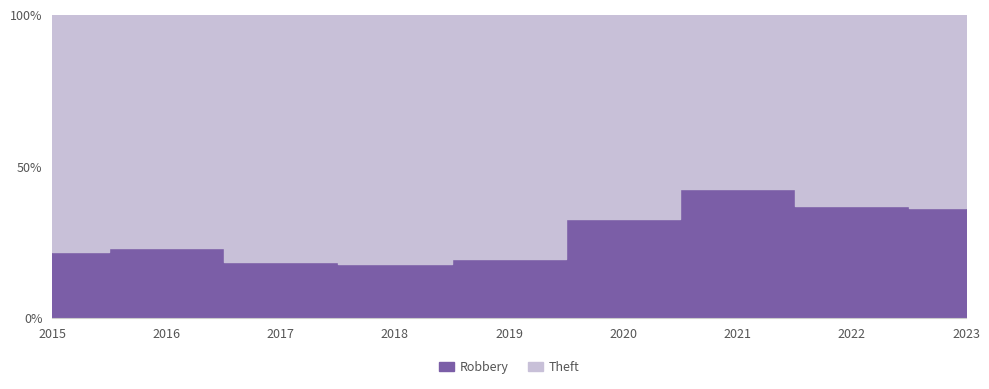

Is the value of Robbery at 2020 greater than the value of Theft at 2022?

No